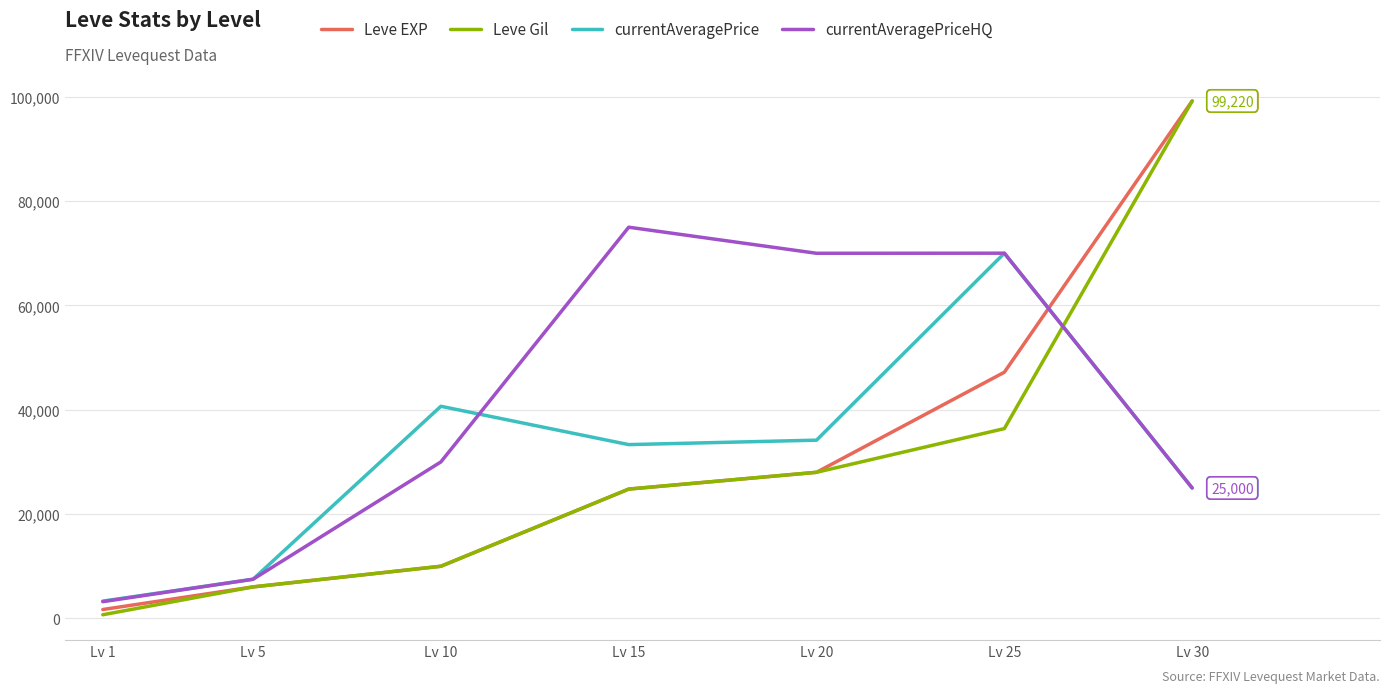

Rank the categories by Leve Gil value from highest to lowest.

Lv 30, Lv 25, Lv 20, Lv 15, Lv 10, Lv 5, Lv 1